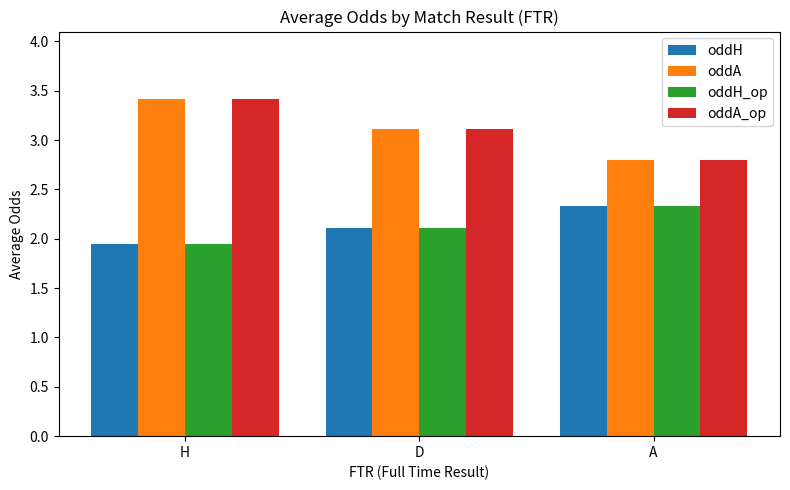

What are all the series names shown in the legend?

oddH, oddA, oddH_op, oddA_op